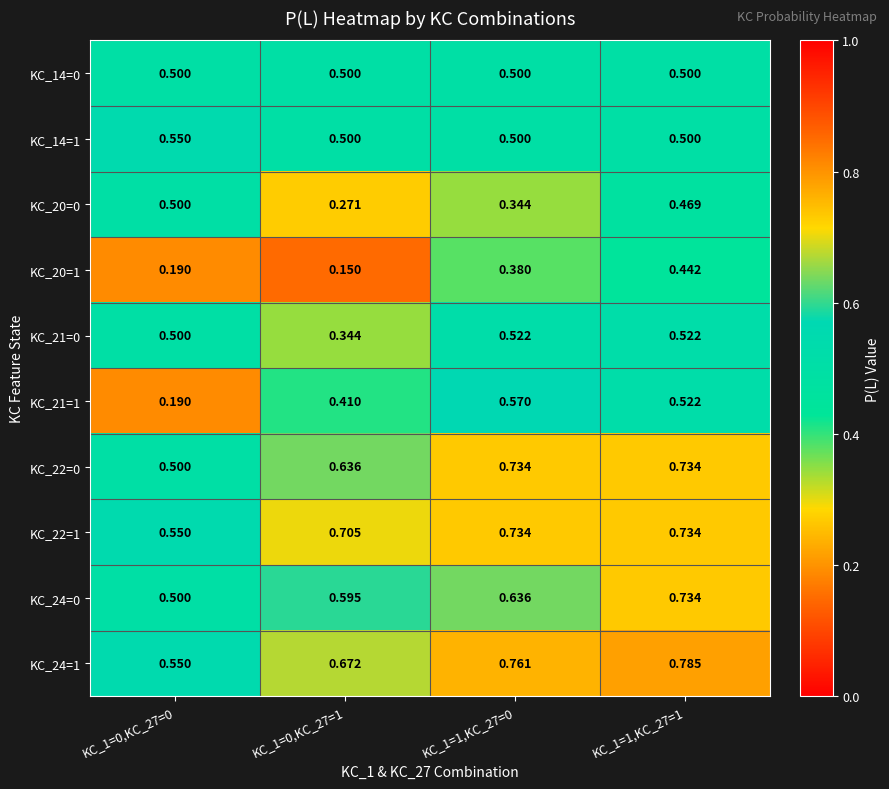

Is the value of KC_20=0 at KC_1=0,KC_27=1 greater than the value of KC_24=1 at KC_1=0,KC_27=0?

No